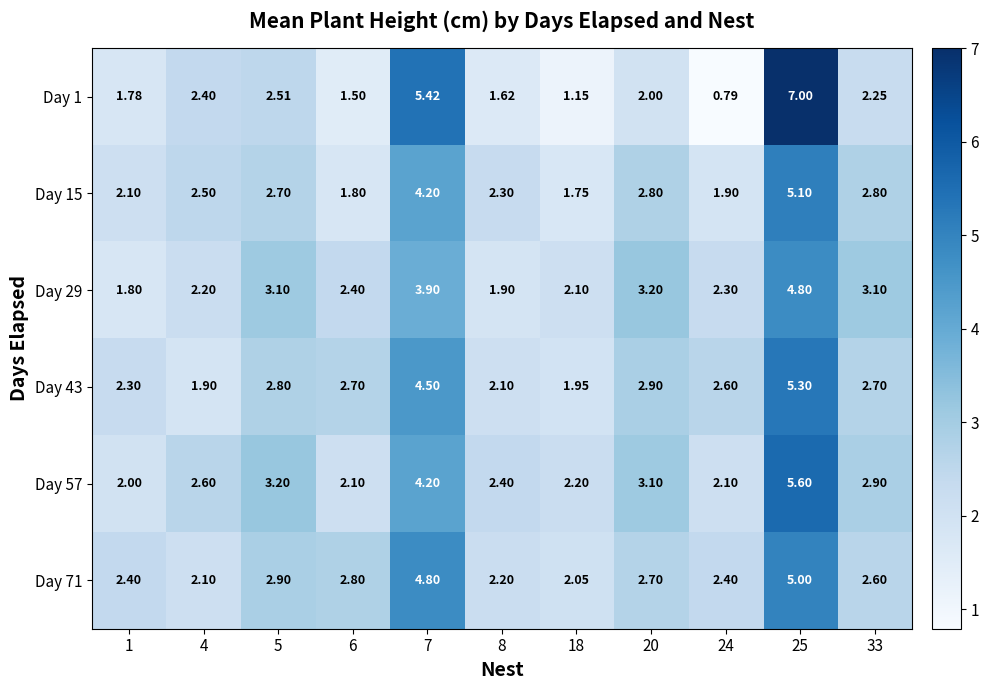

Is the value of Day 71 at 20 greater than the value of Day 43 at 5?

No